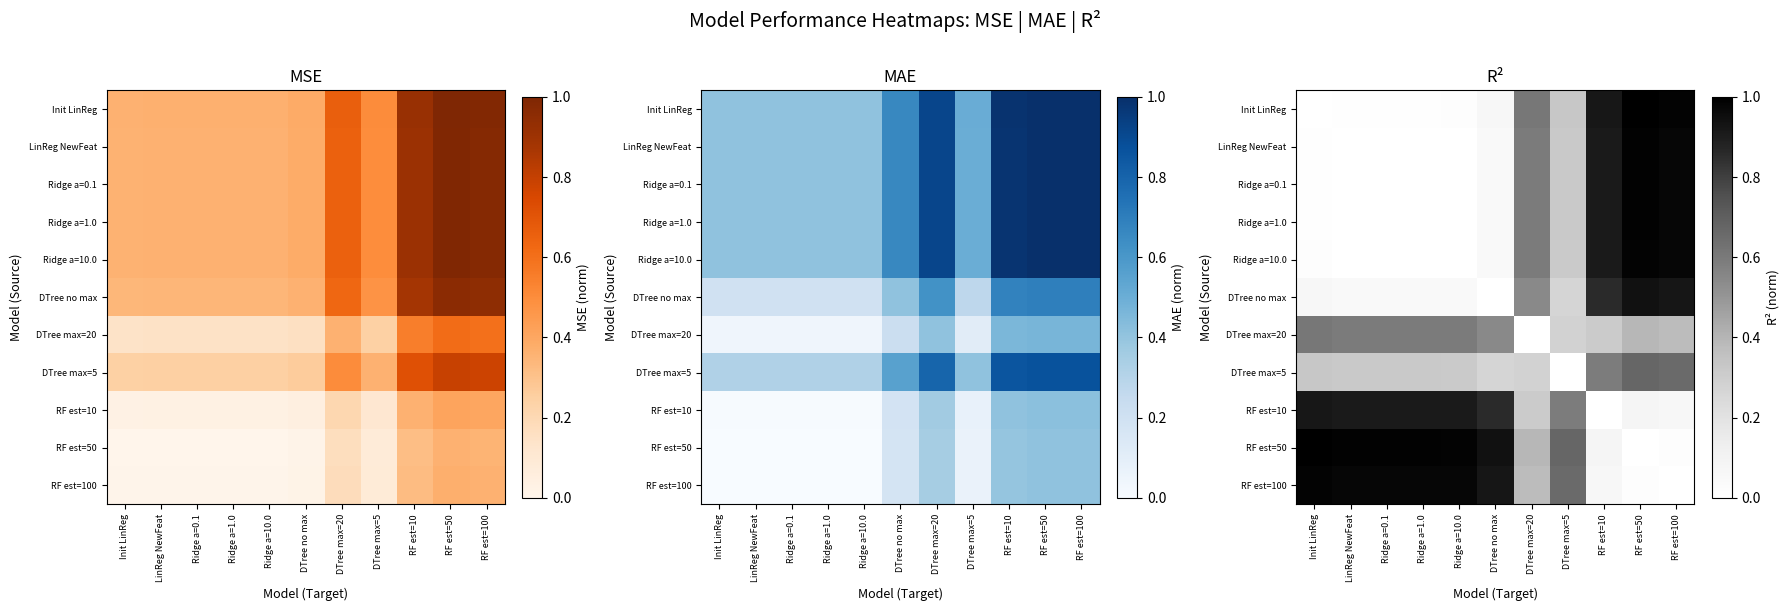

How many categories are shown in the chart?

11